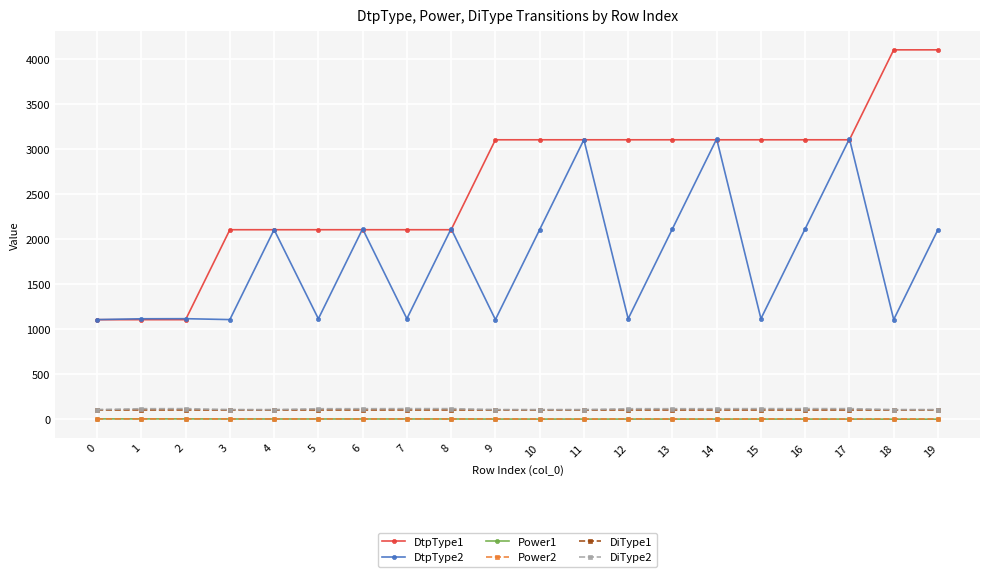

True or false: Power2 and DtpType1 cross at least once.

False